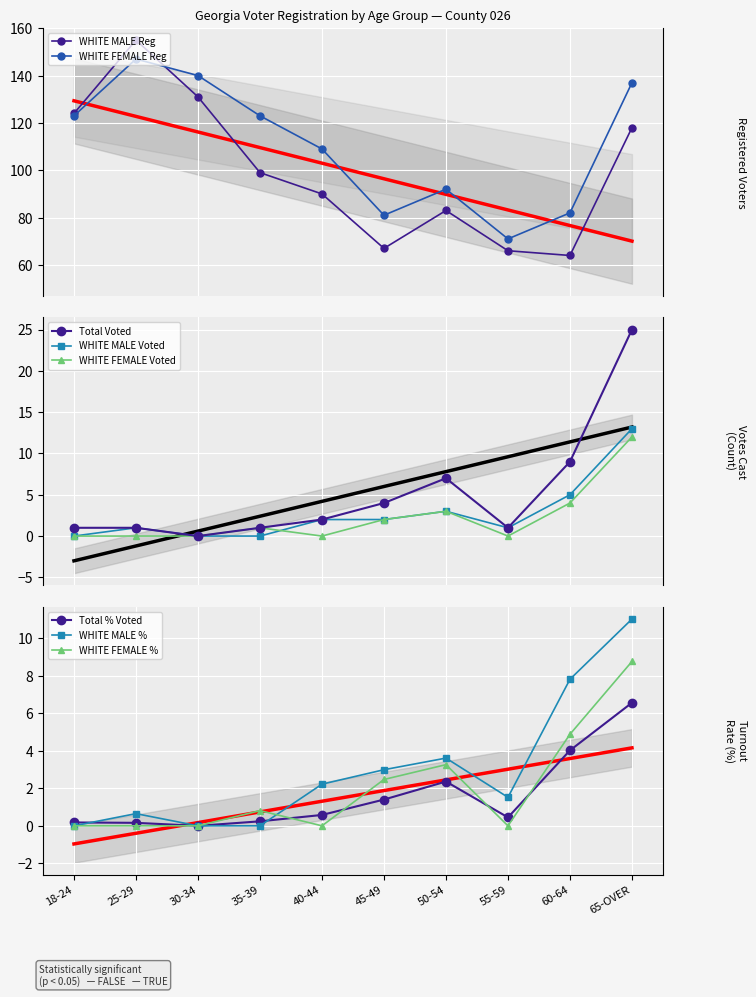

Reading left to right, transcribe all the data shown in this chart.

WHITE MALE Reg: 124	155	131	99	90	67	83	66	64	118
WHITE MALE Voted: 0	1	0	0	2	2	3	1	5	13
WHITE FEMALE Reg: 123	147	140	123	109	81	92	71	82	137
WHITE FEMALE Voted: 0	0	0	1	0	2	3	0	4	12